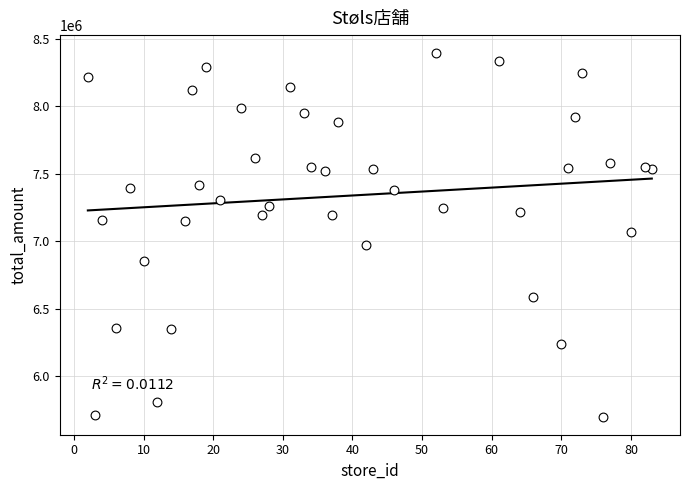

What is the range of Y values (max minus min)?

2690240